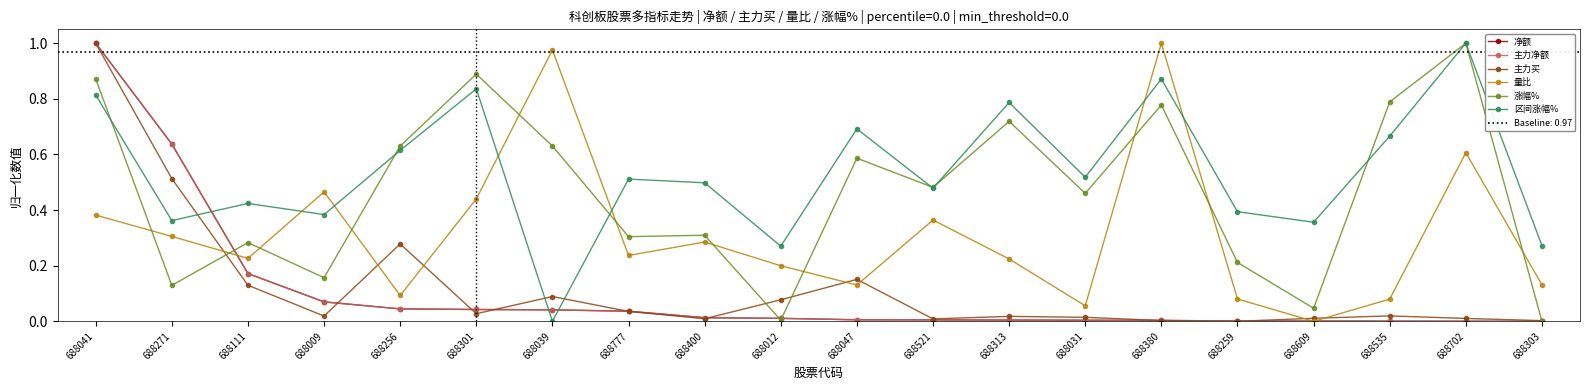

Which series has the largest total across all categories?

区间涨幅%